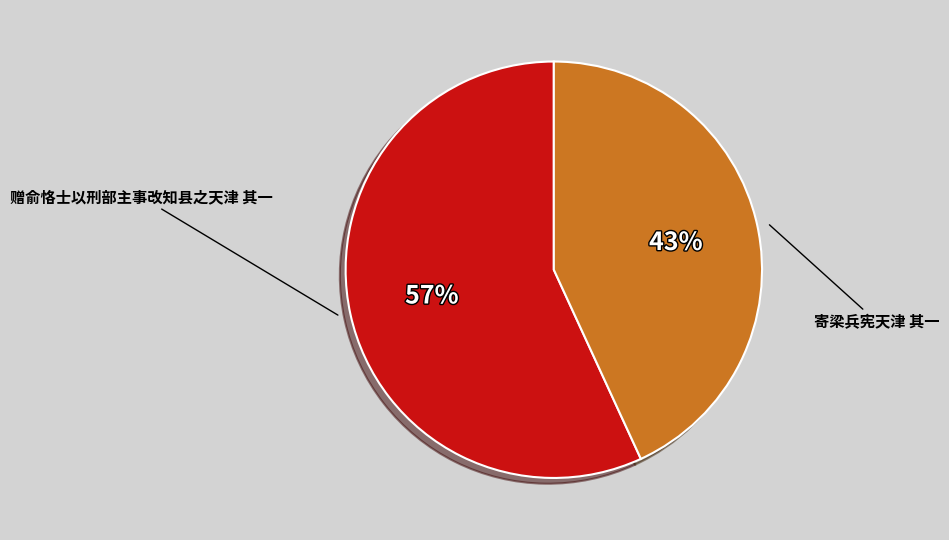

Count the number of slices in the pie.

2